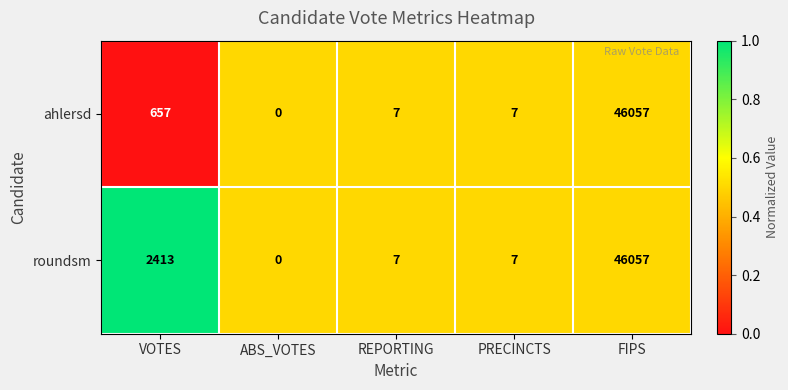

Where does the roundsm series first go above 7?

VOTES